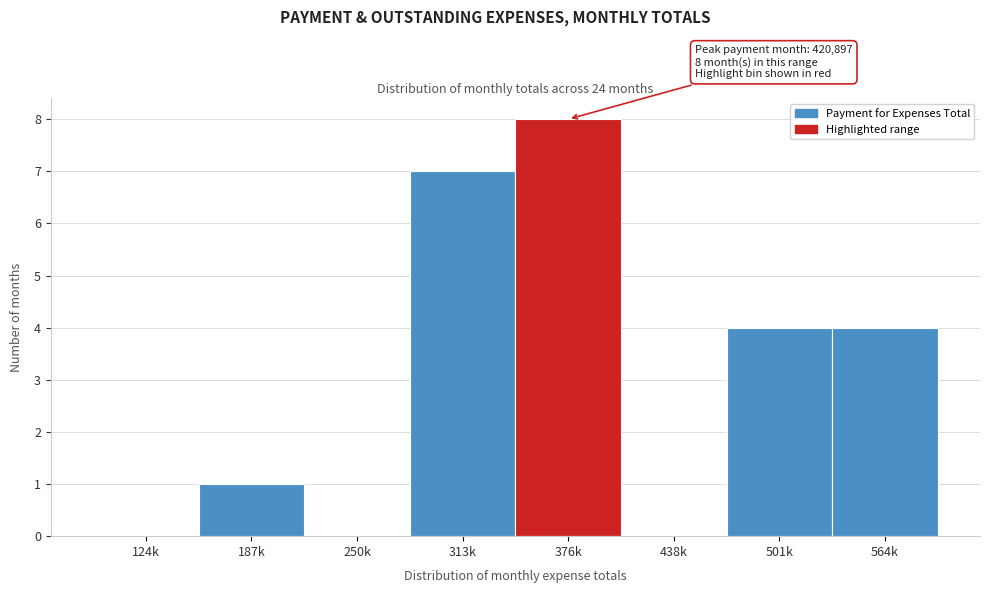

Reading right to left, transcribe all the data shown in this chart.

564k=4	501k=4	438k=0	376k=8	313k=7	250k=0	187k=1	124k=0